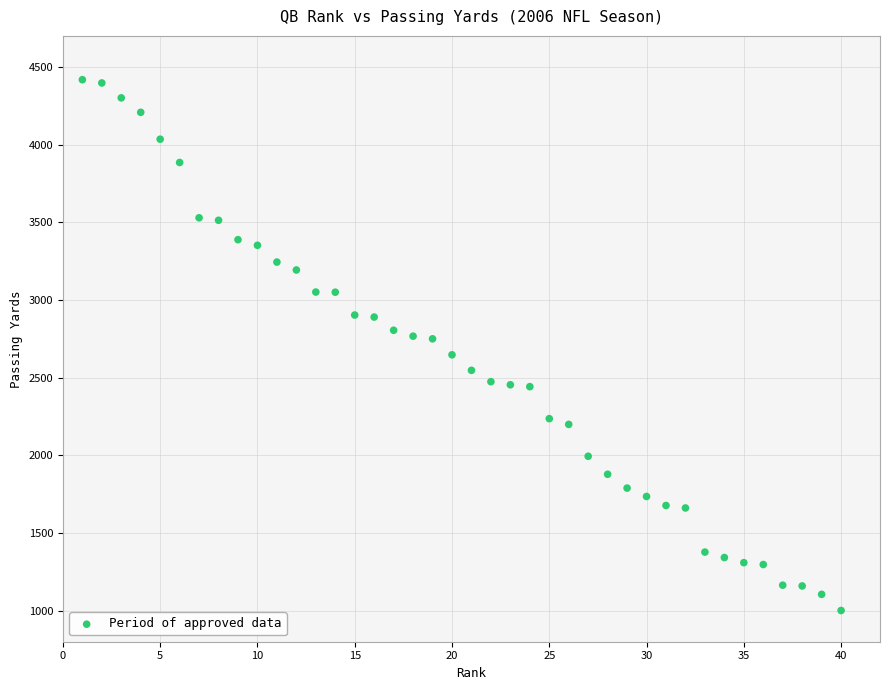

What is the range of X values (max minus min)?

39